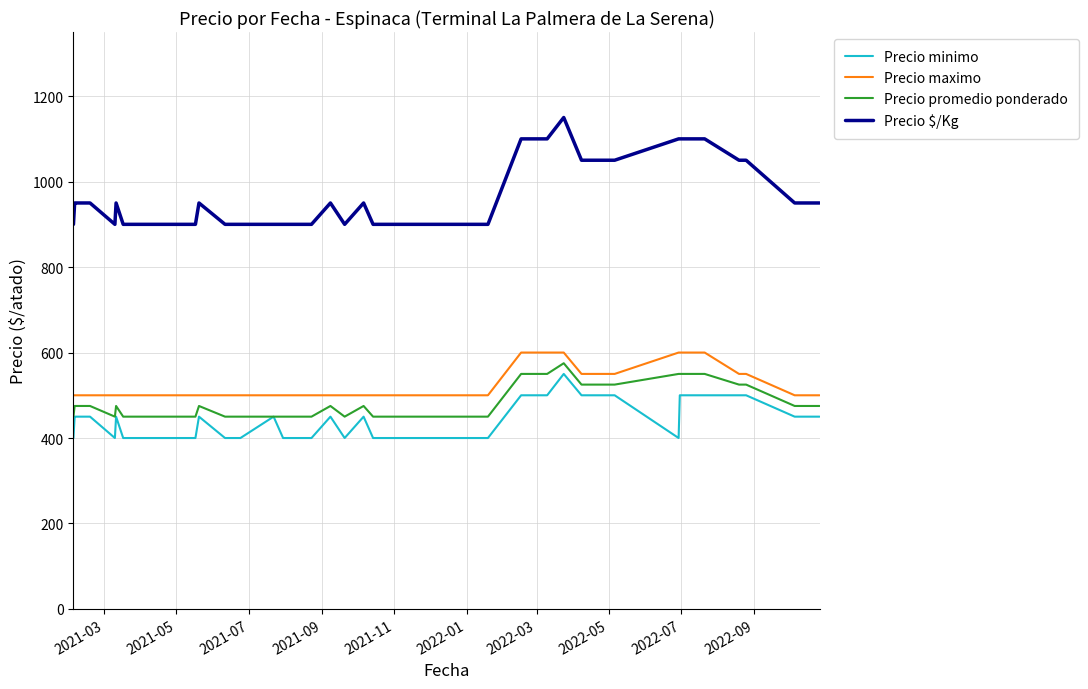

Does the chart display data point markers on the line(s)?

No